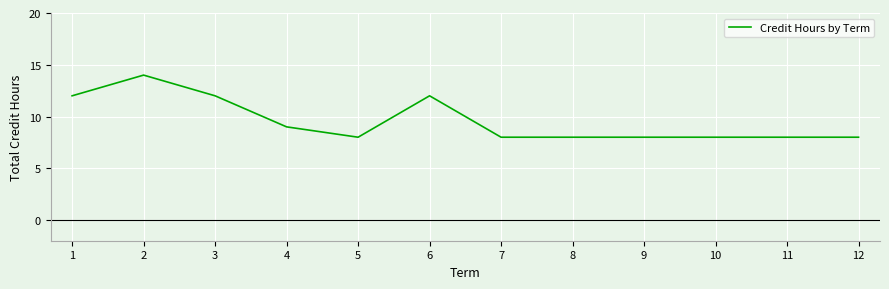

Reading left to right, what are all the values shown in this chart?

1=12	2=14	3=12	4=9	5=8	6=12	7=8	8=8	9=8	10=8	11=8	12=8